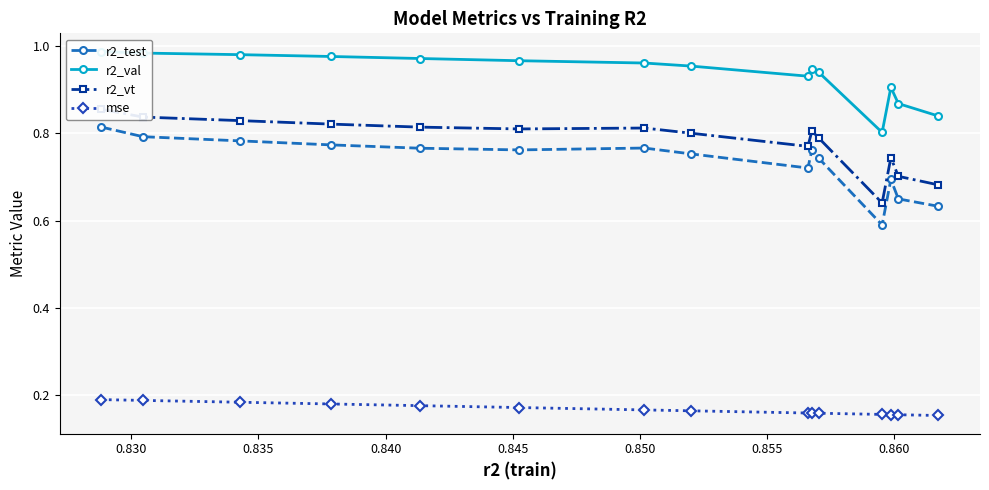

How many mse values are between 0 and 1?

15